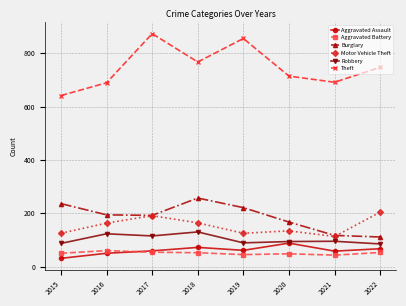

Count the number of categories in the chart.

8